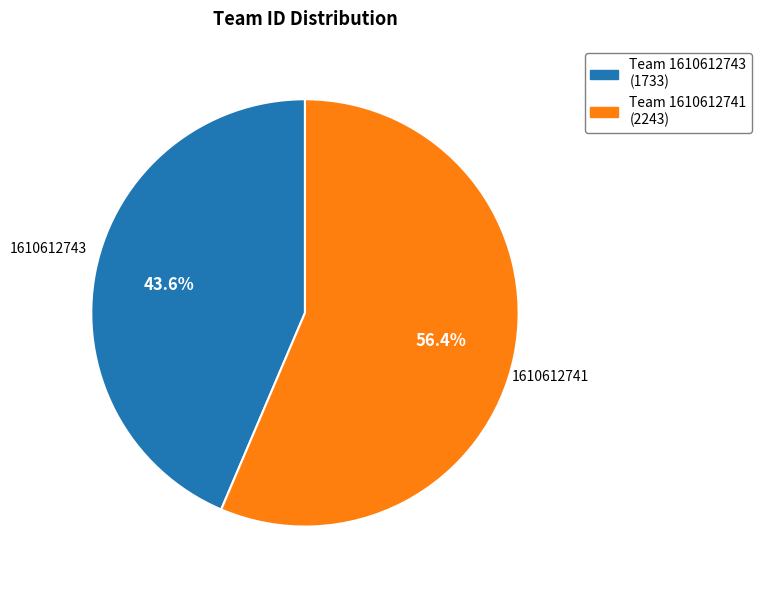

Which category has the smallest portion of the pie?

1610612743